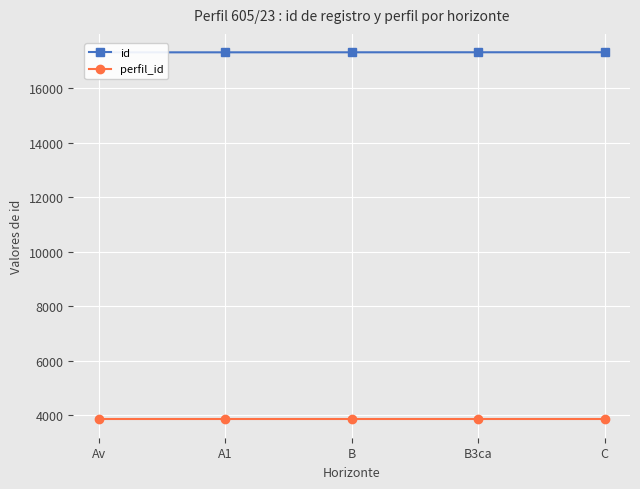

Which series has the largest range (max minus min)?

id